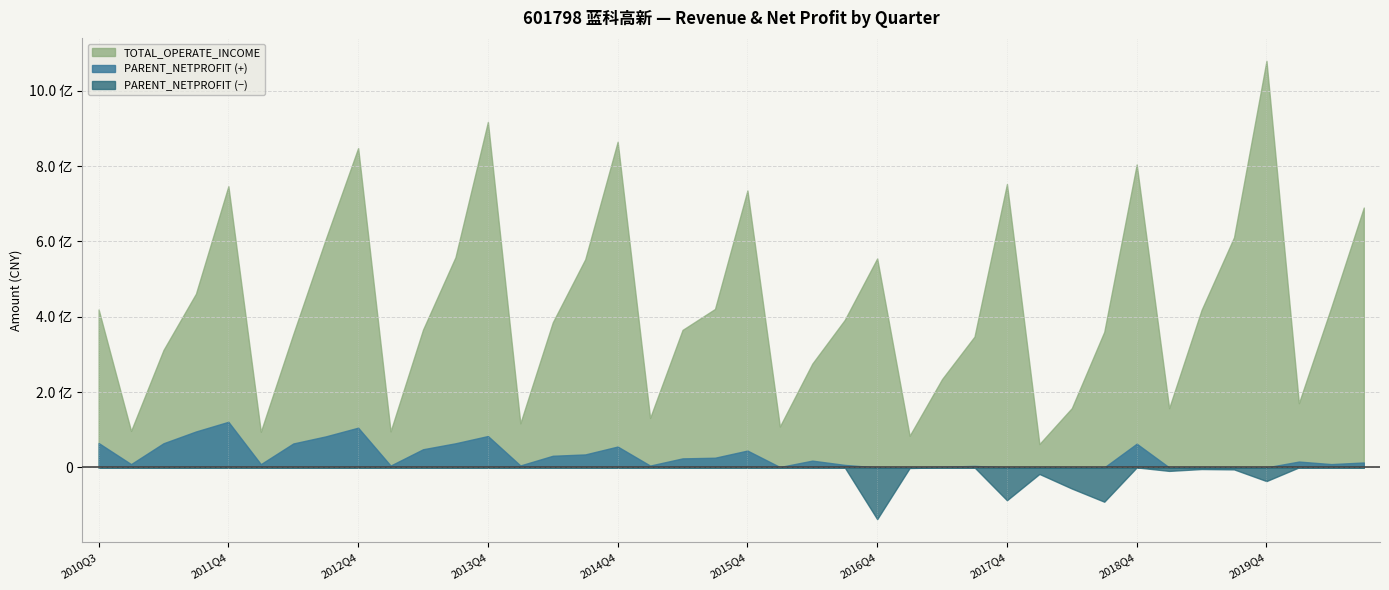

True or false: PARENT_NETPROFIT has more than 0 interior local peaks.

True